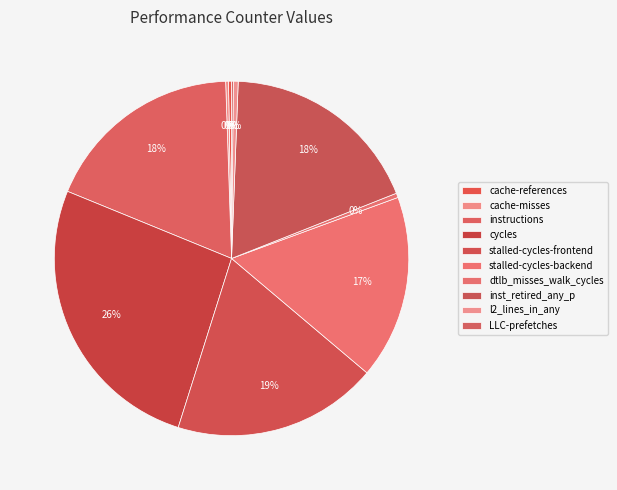

How many segments does this pie chart have?

10